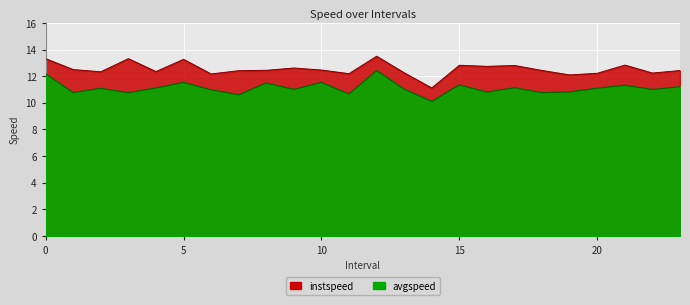

True or false: avgspeed and instspeed intersect in this chart.

False